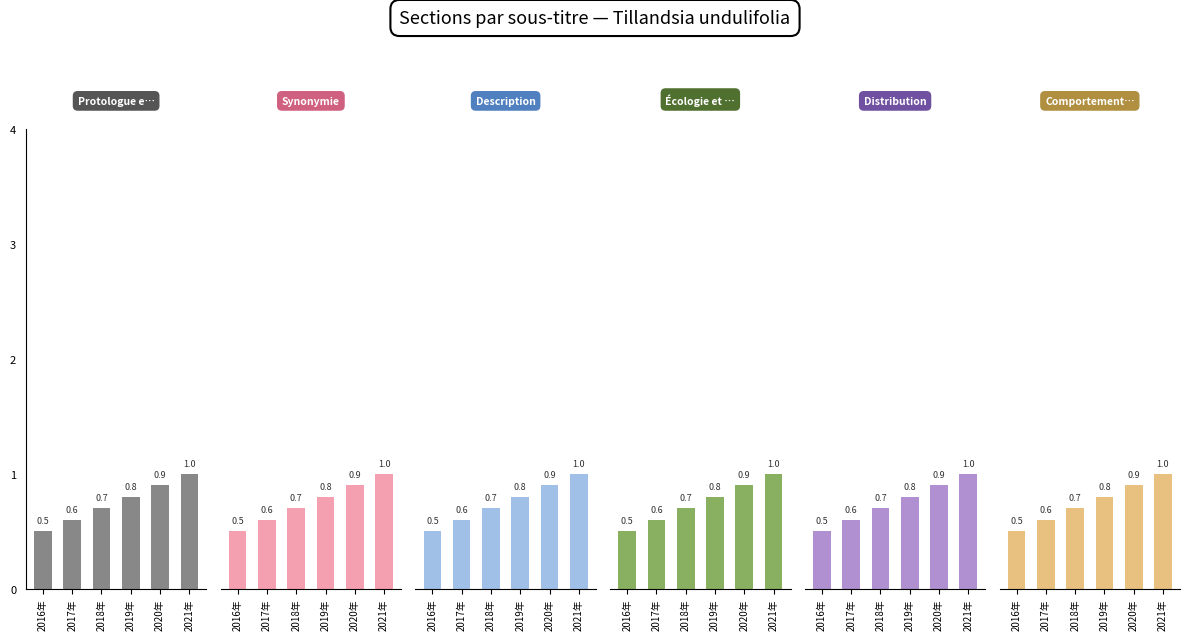

At which category is the sum across all series the highest?

2021年